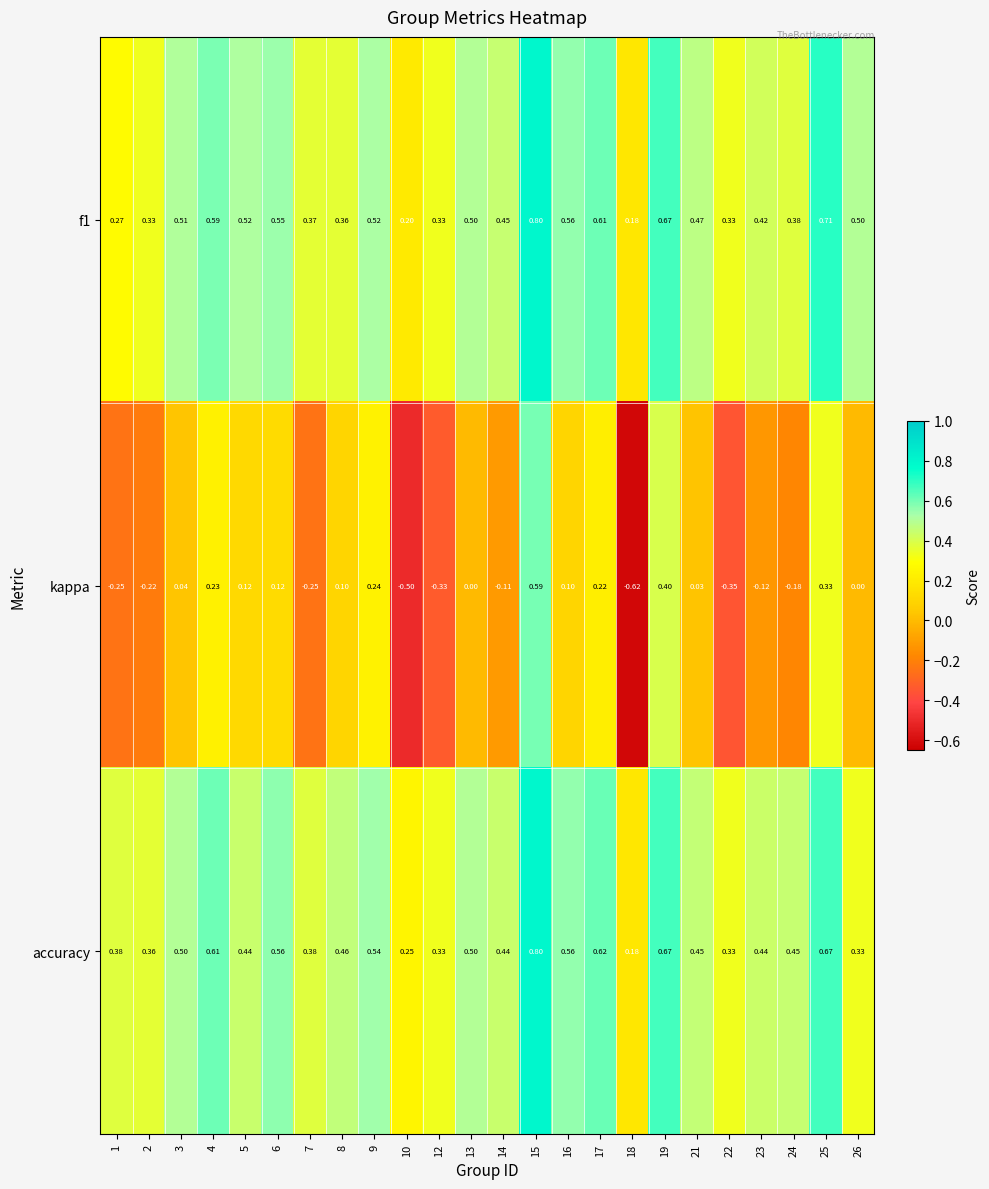

Which series has the largest range (max minus min)?

kappa